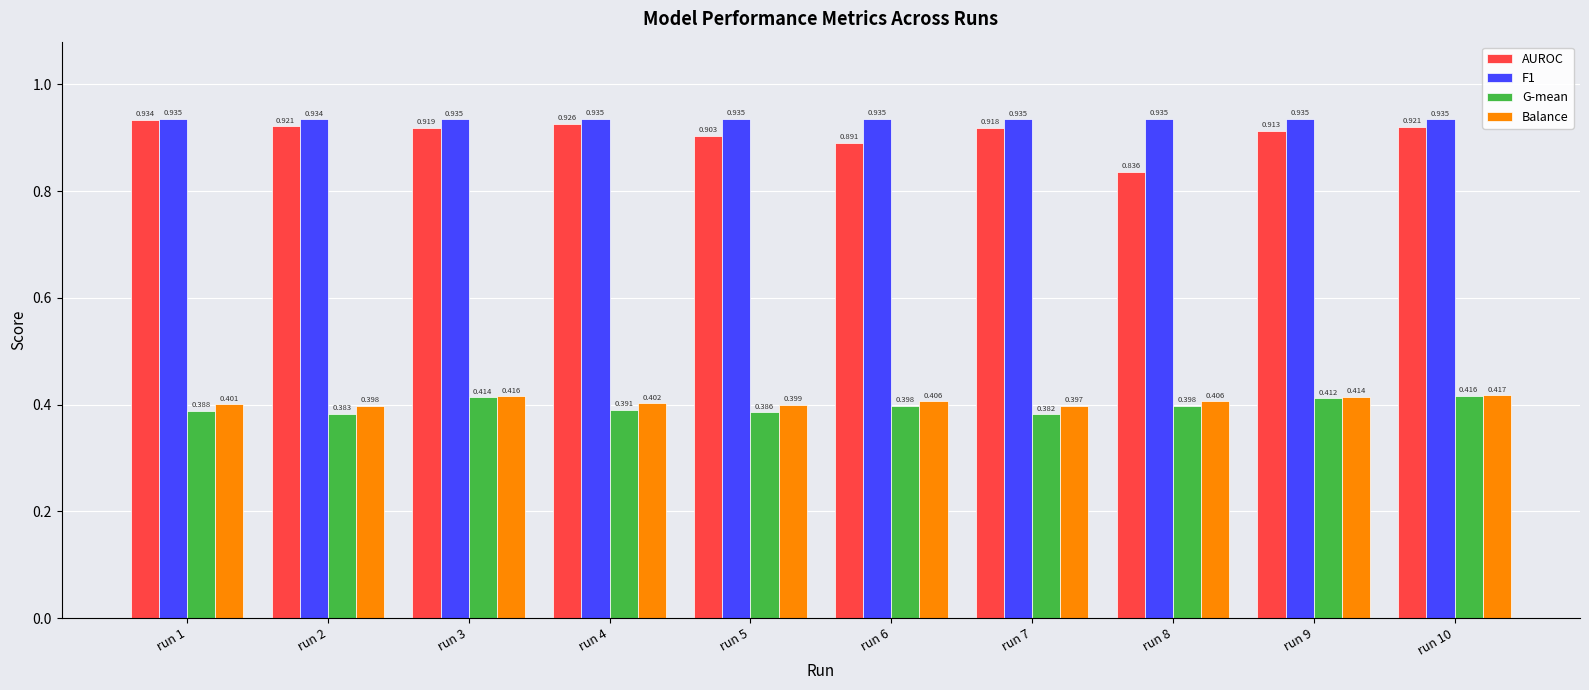

Which series has the largest range (max minus min)?

AUROC